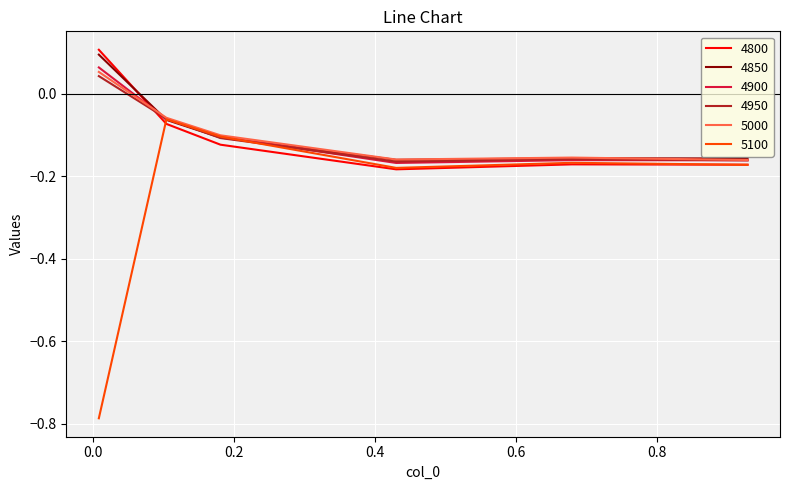

Which series has the widest spread of values?

5100